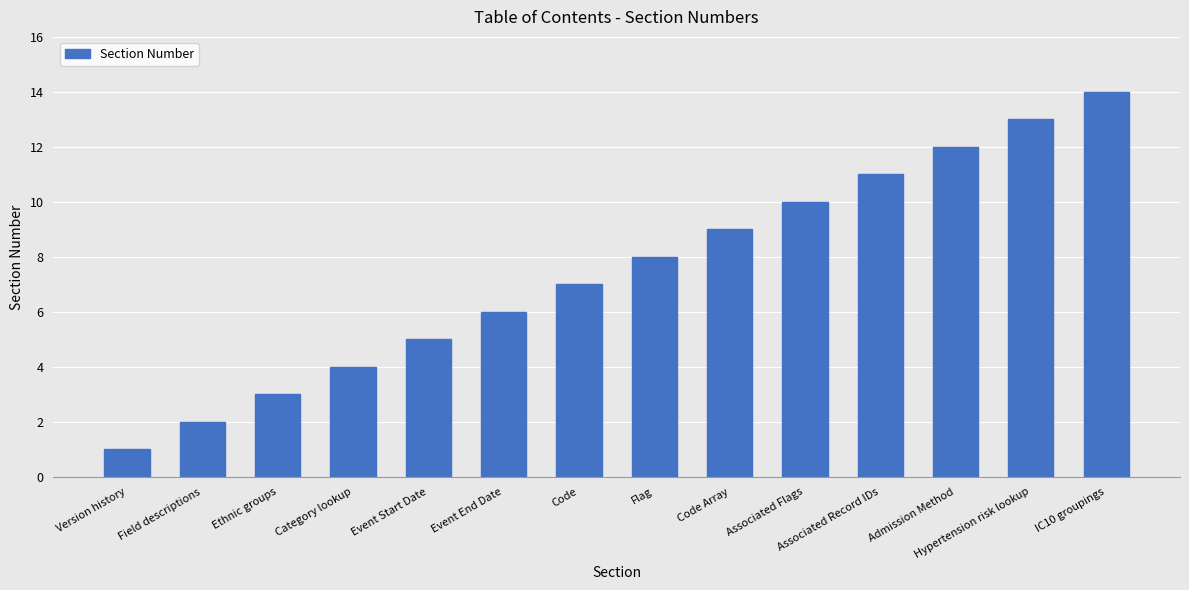

Reading left to right, list all the values displayed in this chart.

Version history=1	Field descriptions=2	Ethnic groups=3	Category lookup=4	Event Start Date=5	Event End Date=6	Code=7	Flag=8	Code Array=9	Associated Flags=10	Associated Record IDs=11	Admission Method=12	Hypertension risk lookup=13	IC10 groupings=14